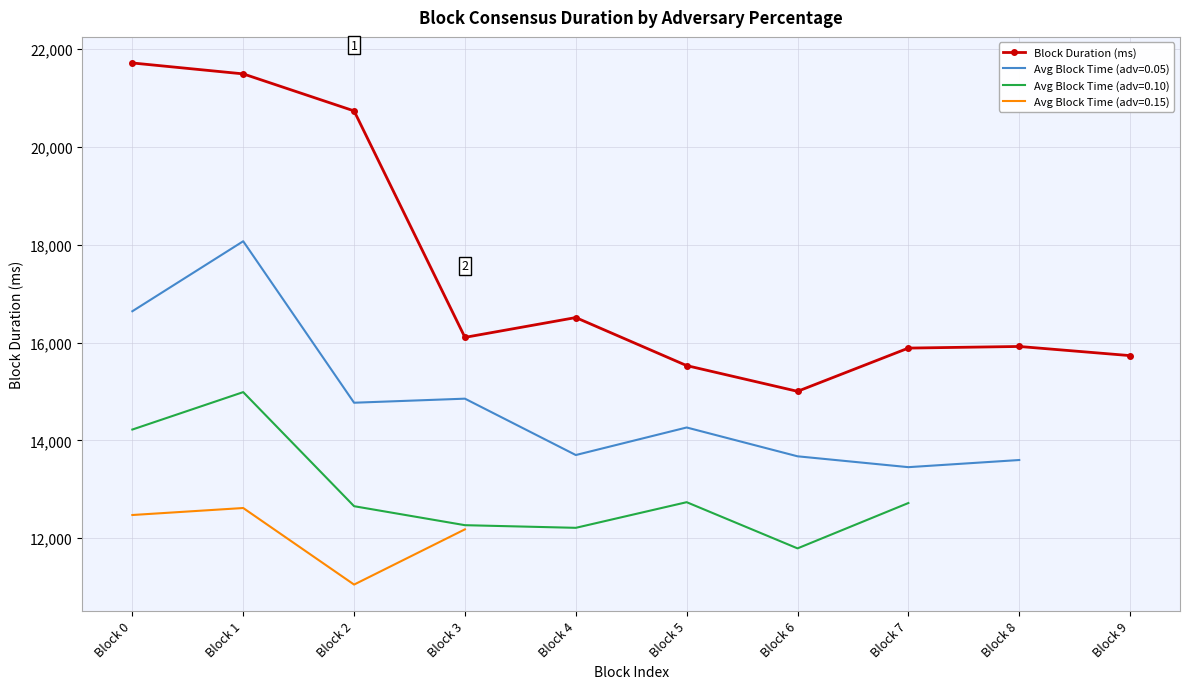

Reading right to left, what are all the values shown in this chart?

15732	15919	15886	15002	15528	16510	16105	20734	21491	21714